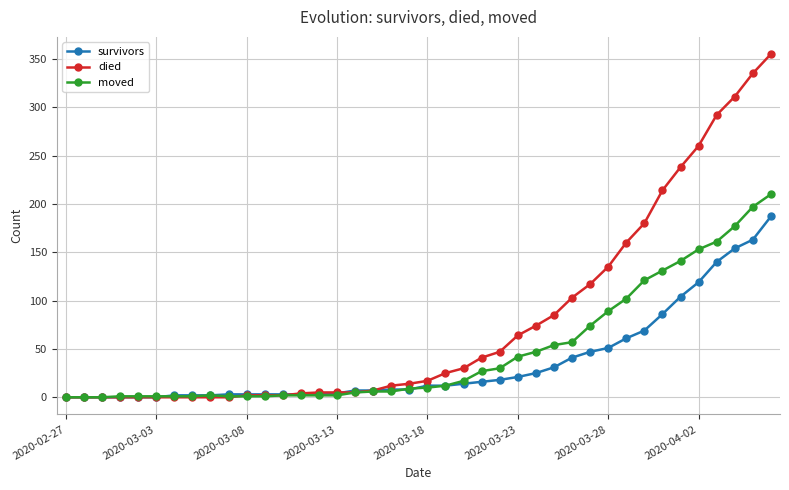

List the series in order of their peak value, highest first.

died, moved, survivors